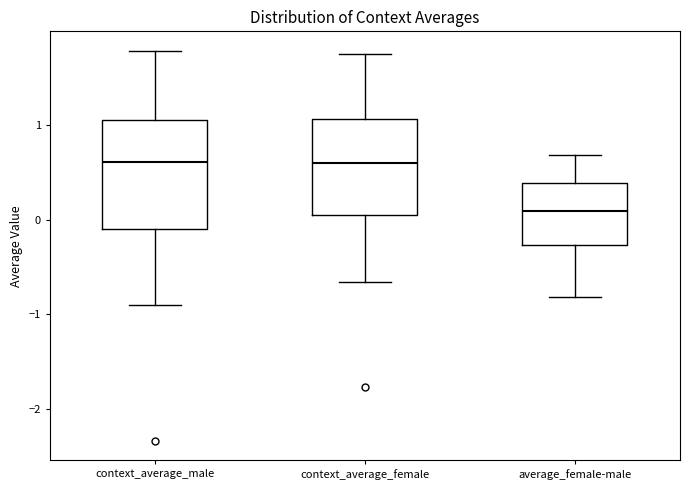

Where is the lower edge of the box for context_average_male on the y-axis? The values are not printed on the chart, so give them approximately, as read against the axis.

-0.1